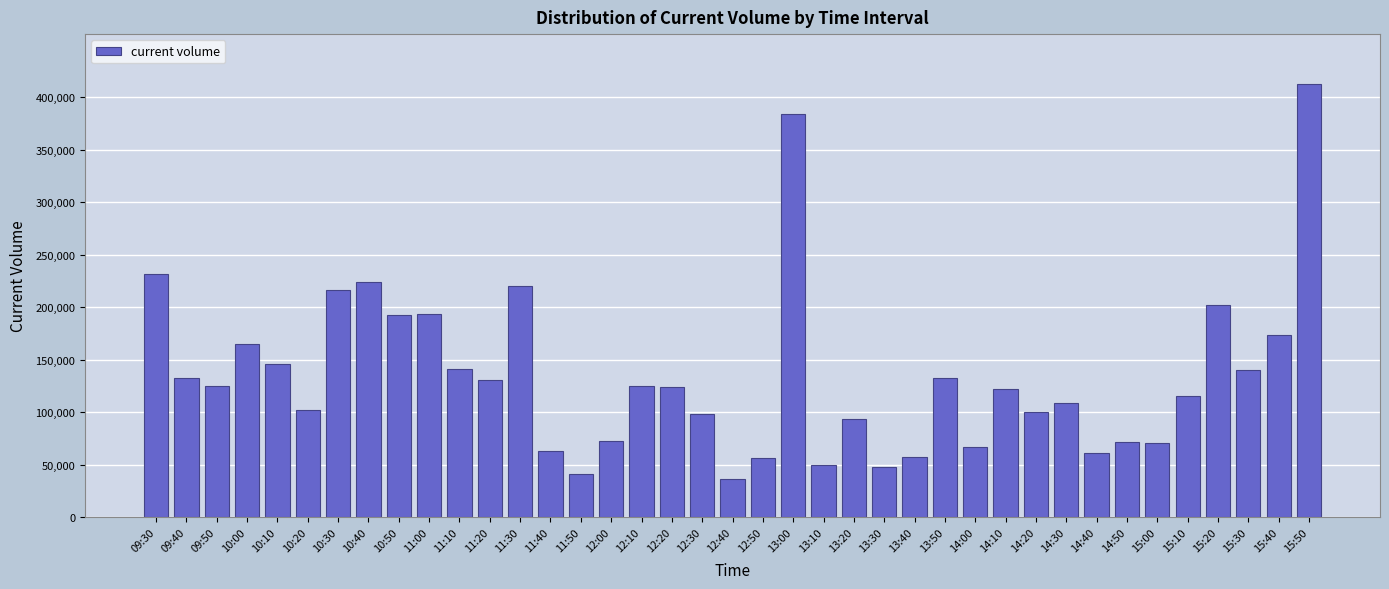

What is the smallest value displayed?

36420